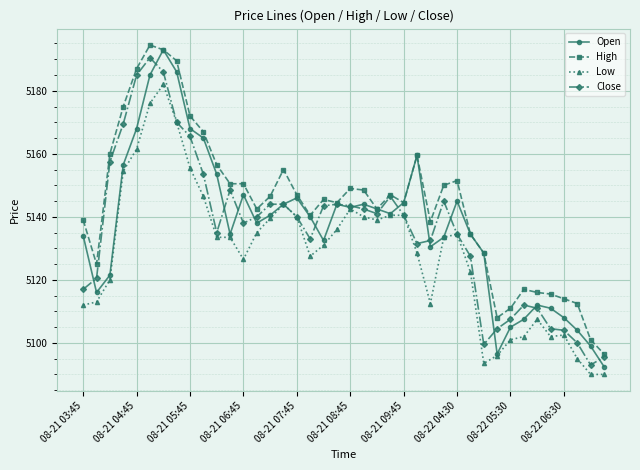

What is the value of the Close point at the 18th from the left?

5133.0